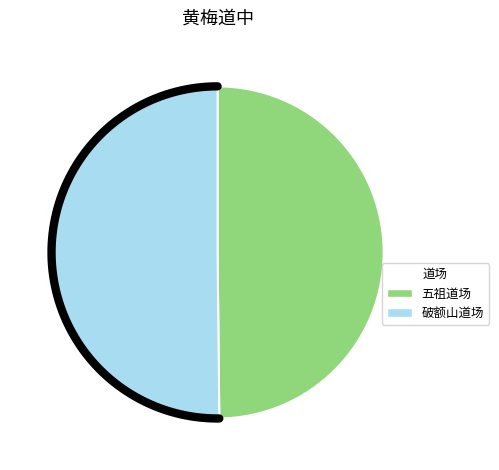

Is it true that 黄梅道中冯茂山为五祖道场稍南即四祖道场破额山也王程束急不暇随喜轺中合掌望而赋之 is 58% of the pie?

False